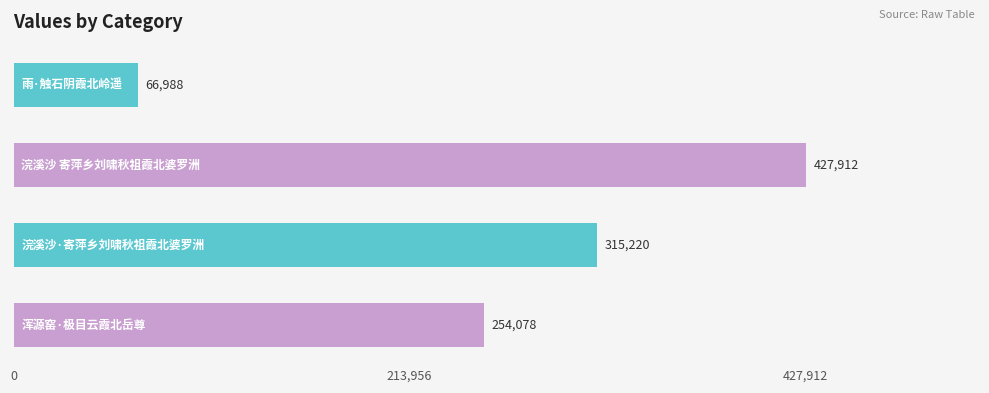

What is the greatest value displayed?

427912